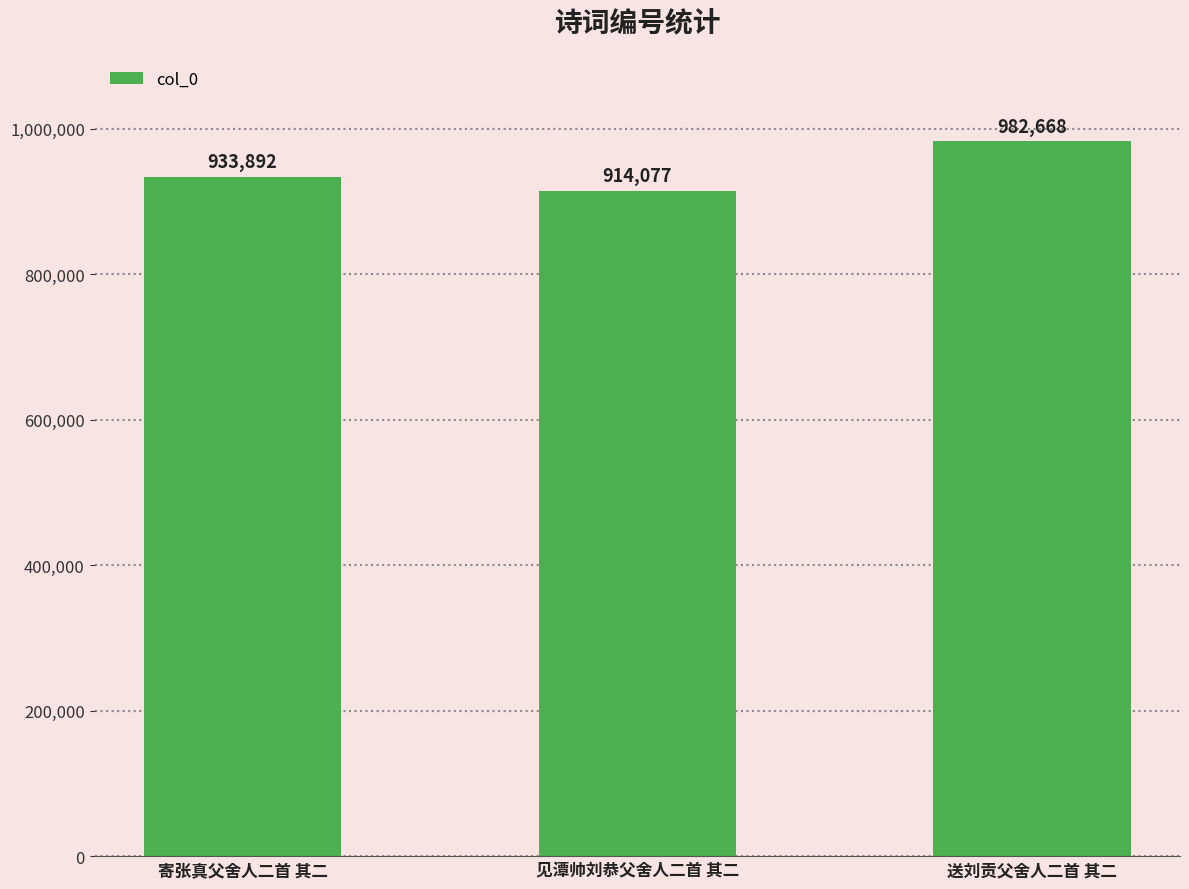

Rank the categories by value from lowest to highest.

见潭帅刘恭父舍人二首 其二, 寄张真父舍人二首 其二, 送刘贡父舍人二首 其二